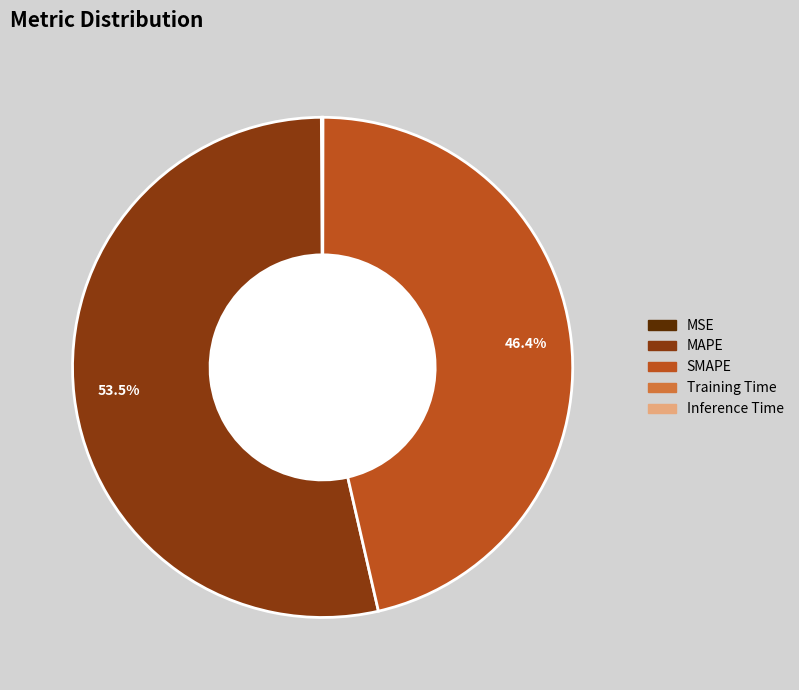

To the nearest percent, what portion does SMAPE represent?

46%